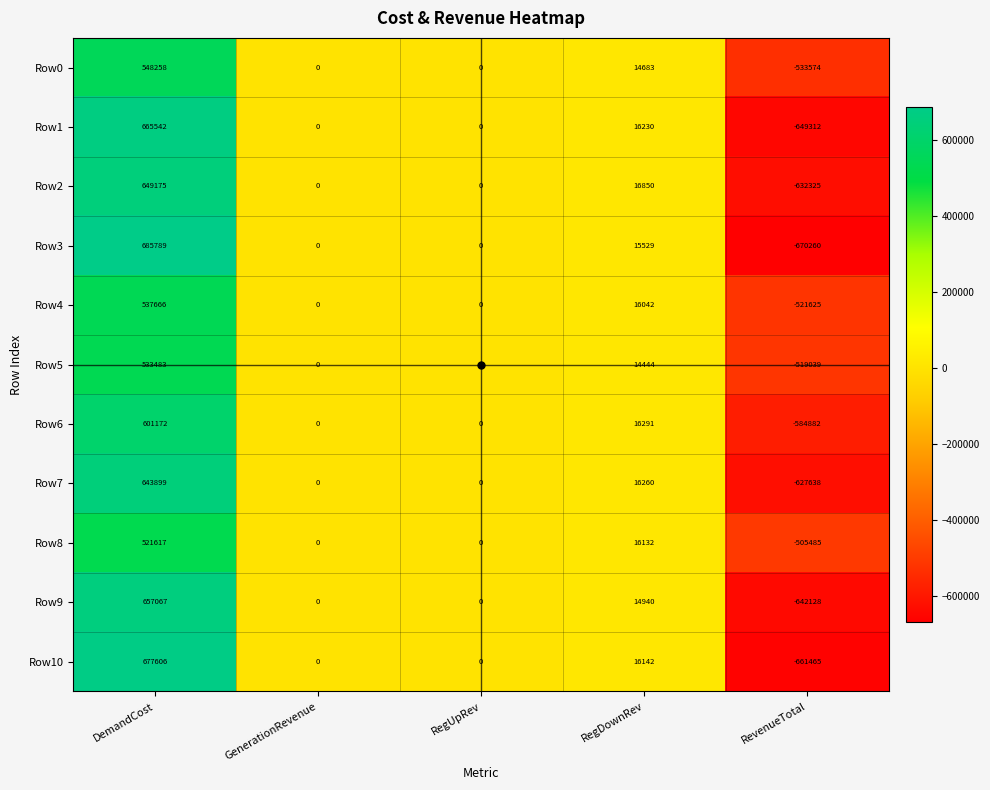

What is the approximate value of Row0 at RegDownRev, to the nearest 100?

14700